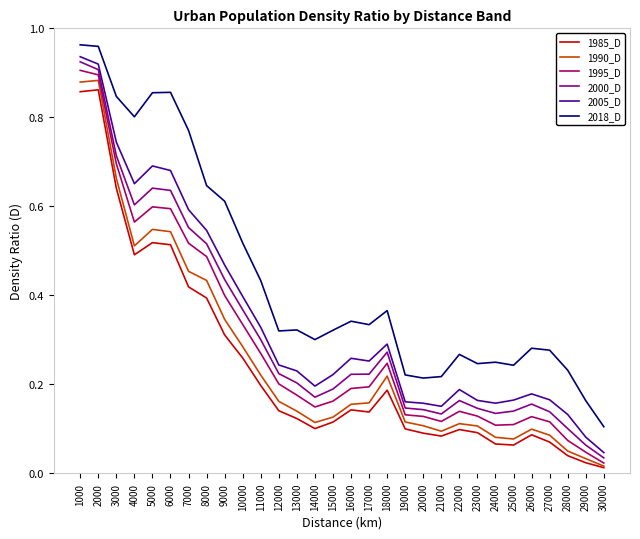

In 2005_D, how many points are lower than both neighbors (excluding endpoints)?

5